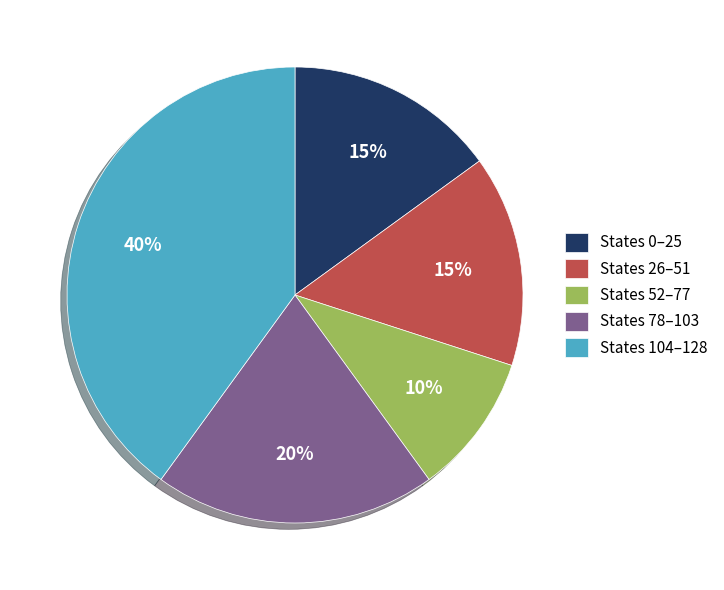

To the nearest percent, what is the difference between the States 52–77 and States 0–25 slice percentages?

5%